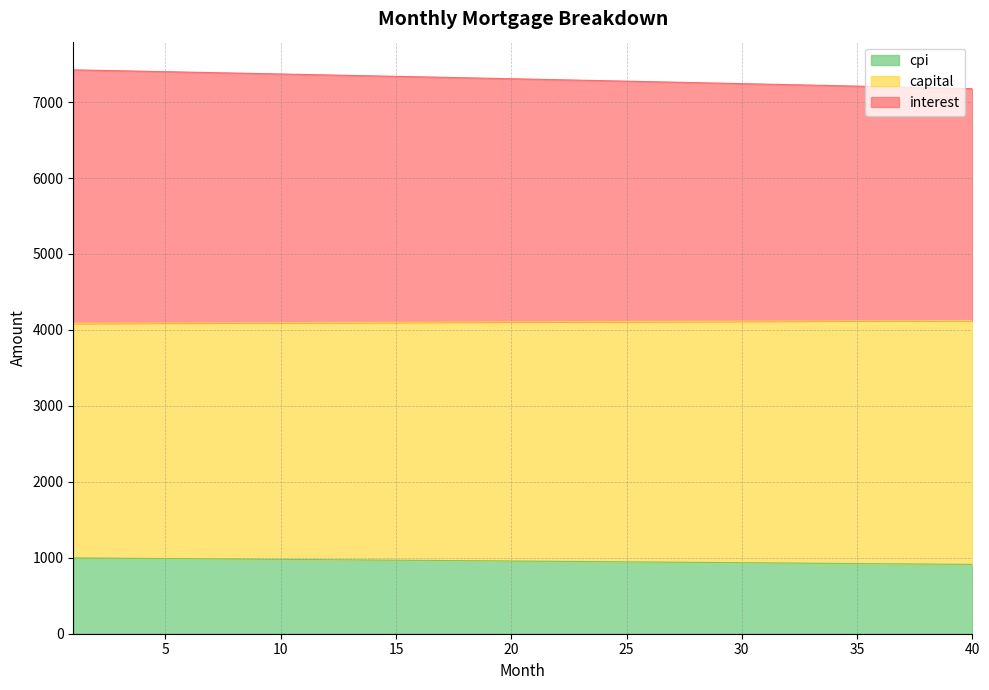

At how many categories does at least one series exceed 5732?

40